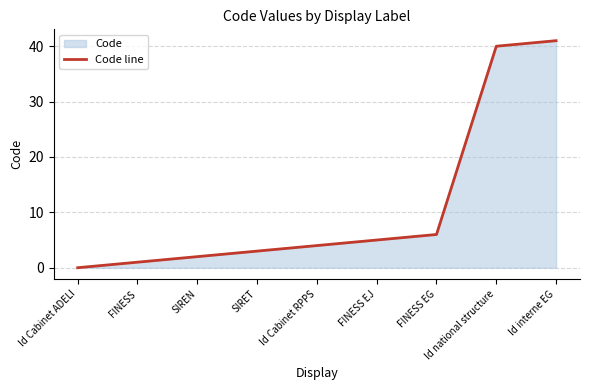

At which category does the chart reach its minimum across all series?

Id Cabinet ADELI